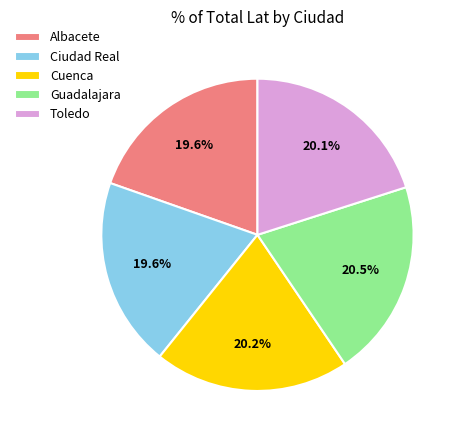

Which has a higher value, Cuenca or Albacete?

Cuenca